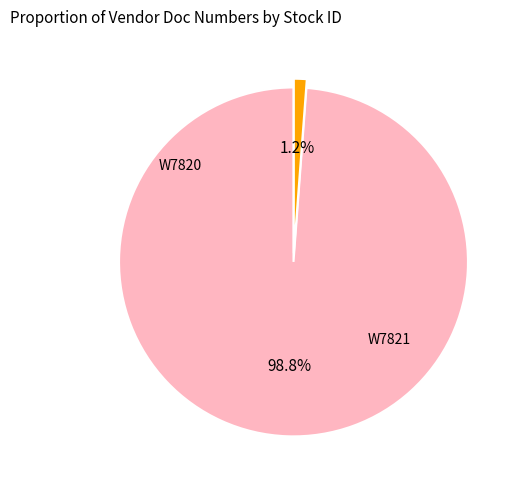

Does any single category account for the majority?

Yes